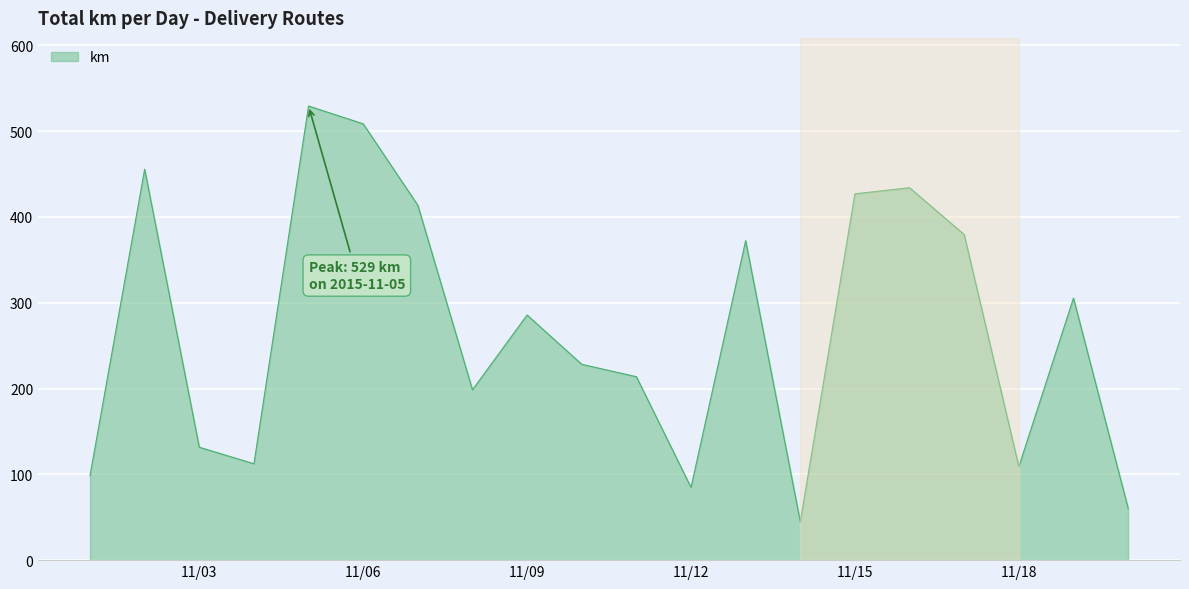

How many interior local peaks (higher than both neighbors) does the data have?

6